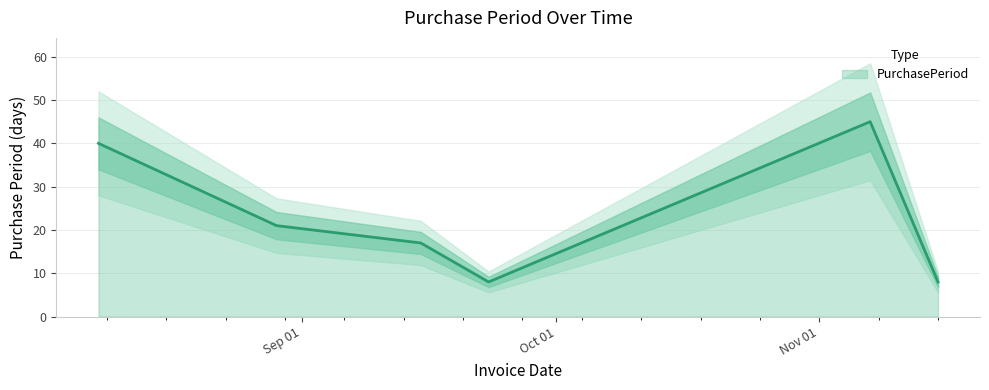

List the labels in order of value, smallest first.

2016-09-23, 2016-11-15, 2016-09-15, 2016-08-29, 2016-08-08, 2016-11-07